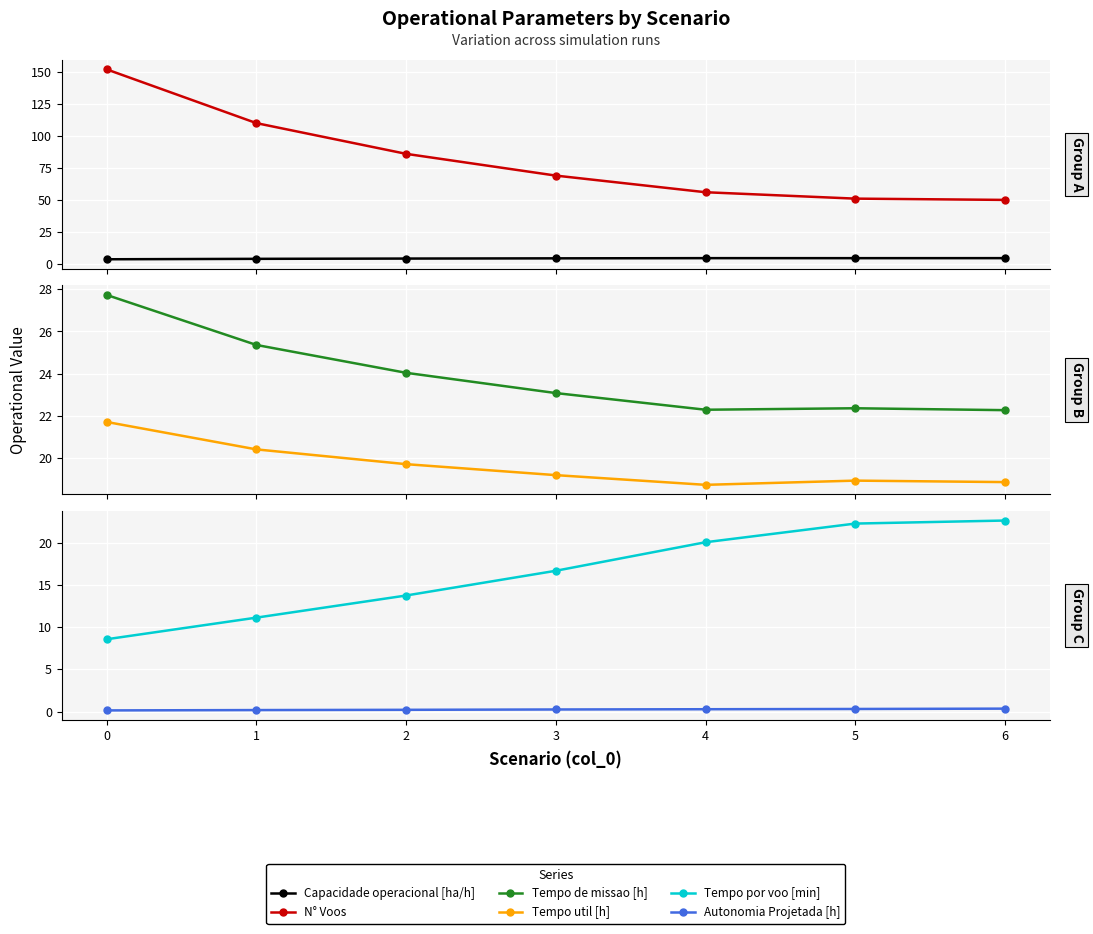

The value of Tempo de missao [h] at 6 is 30.7. True or false?

False